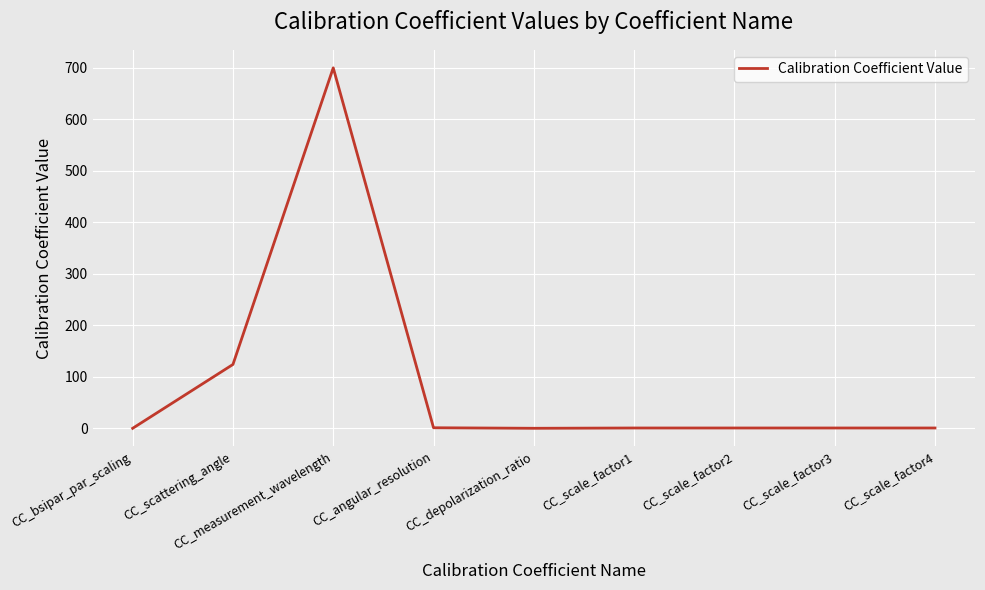

What is the greatest value displayed?

700.0